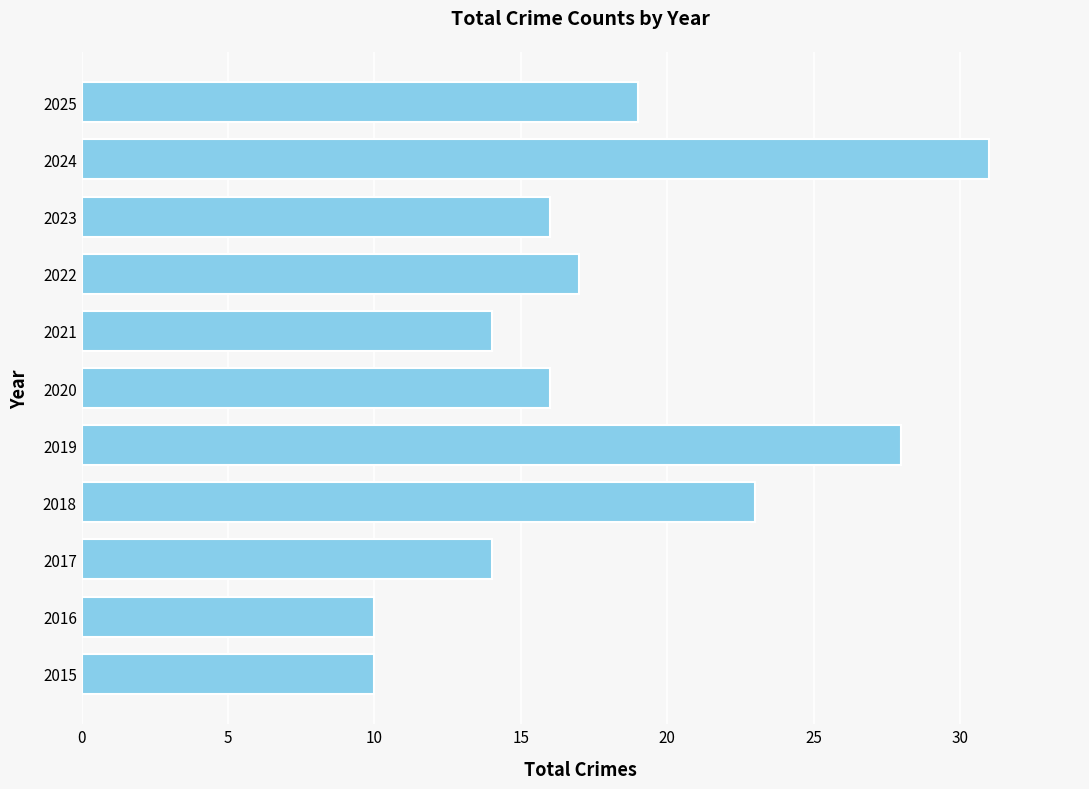

How many distinct data groups are displayed?

1